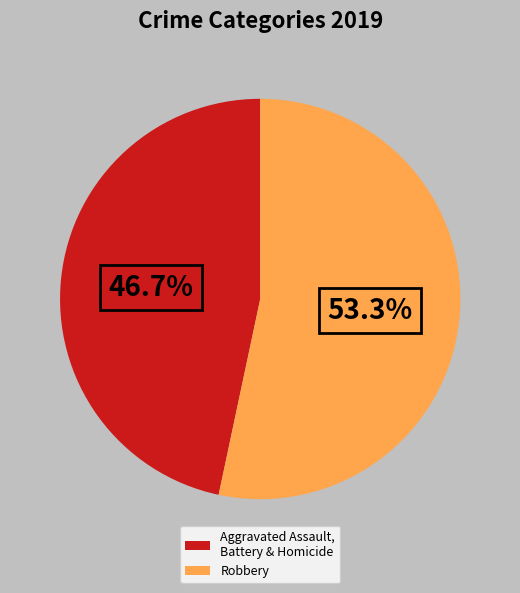

How many segments does this pie chart have?

2